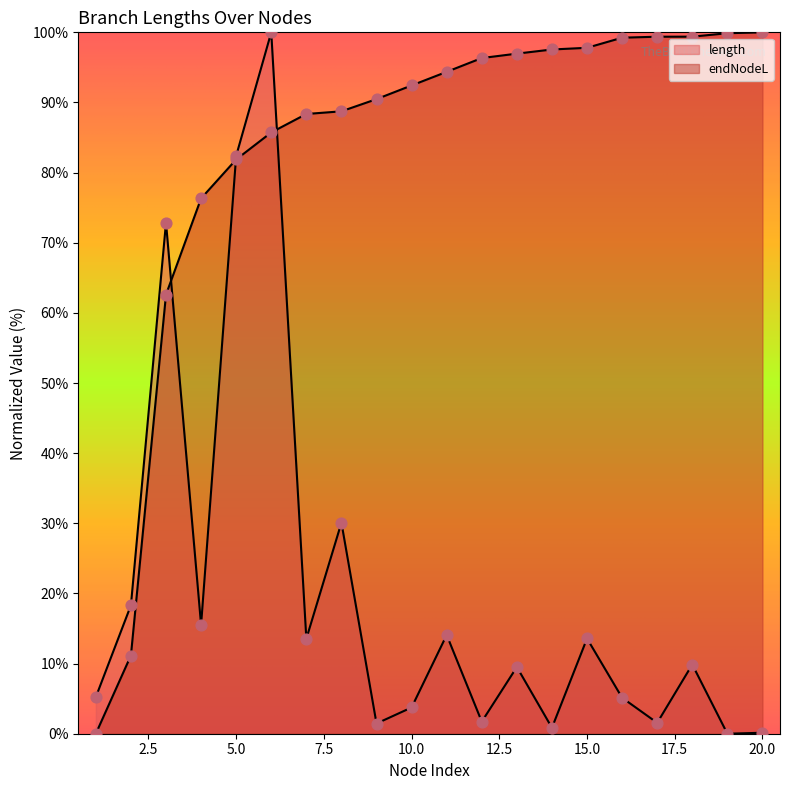

Which series reaches the maximum Y coordinate?

length